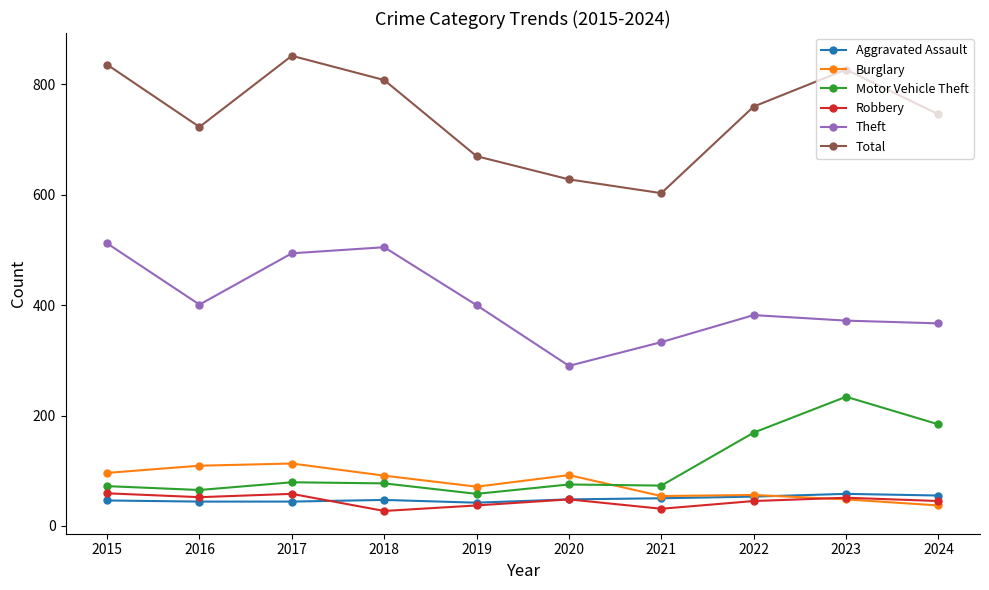

Is the value of Burglary at 2021 greater than the value of Motor Vehicle Theft at 2023?

No